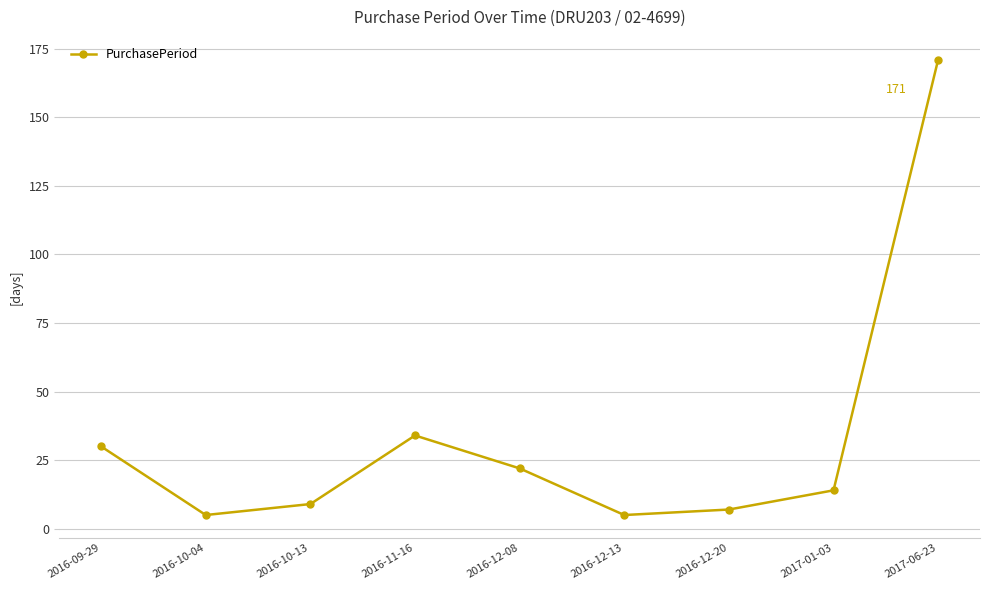

The chart shows a value of 9 at 2016-10-13. True or false?

True